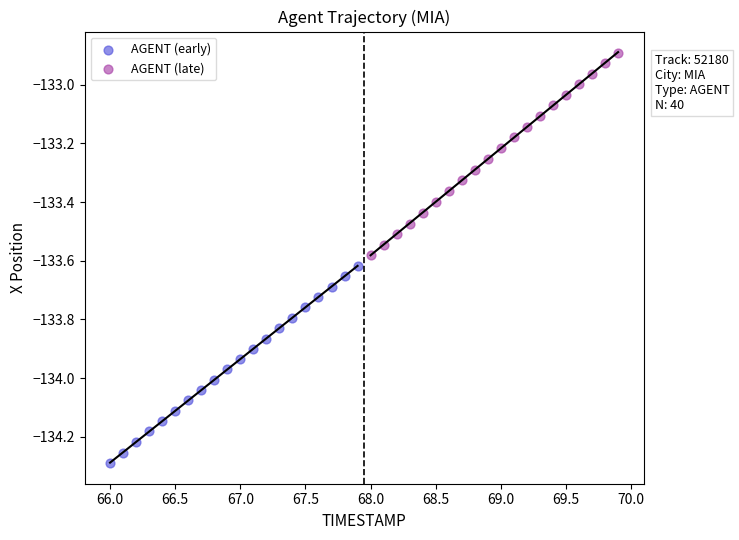

Which series contains the highest Y value?

AGENT (late)